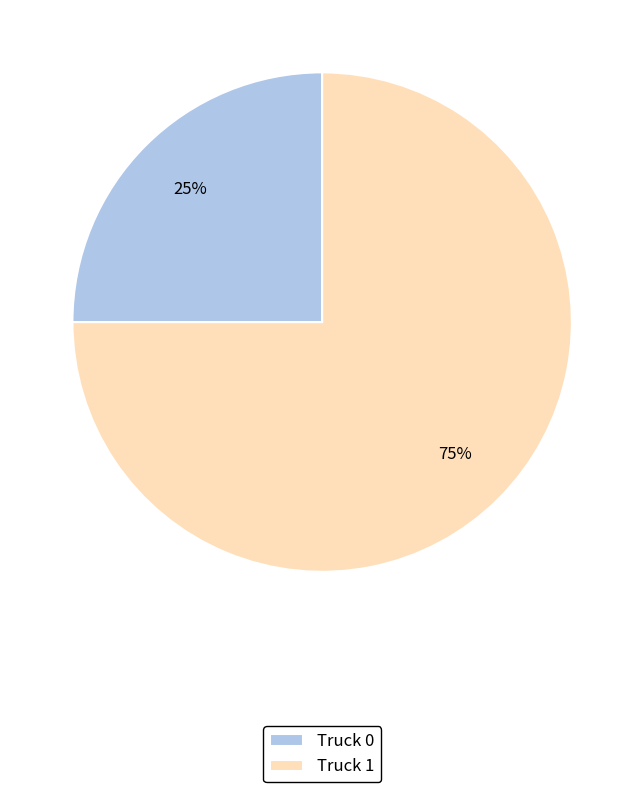

What is the majority slice?

Truck 1